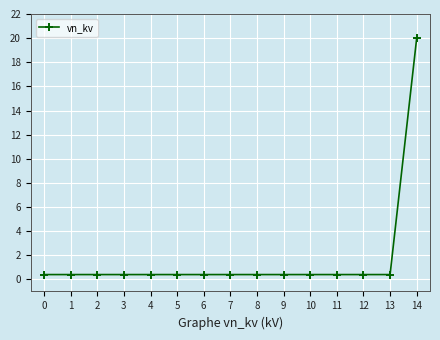

The chart shows a value of 0.4 at 13. True or false?

True